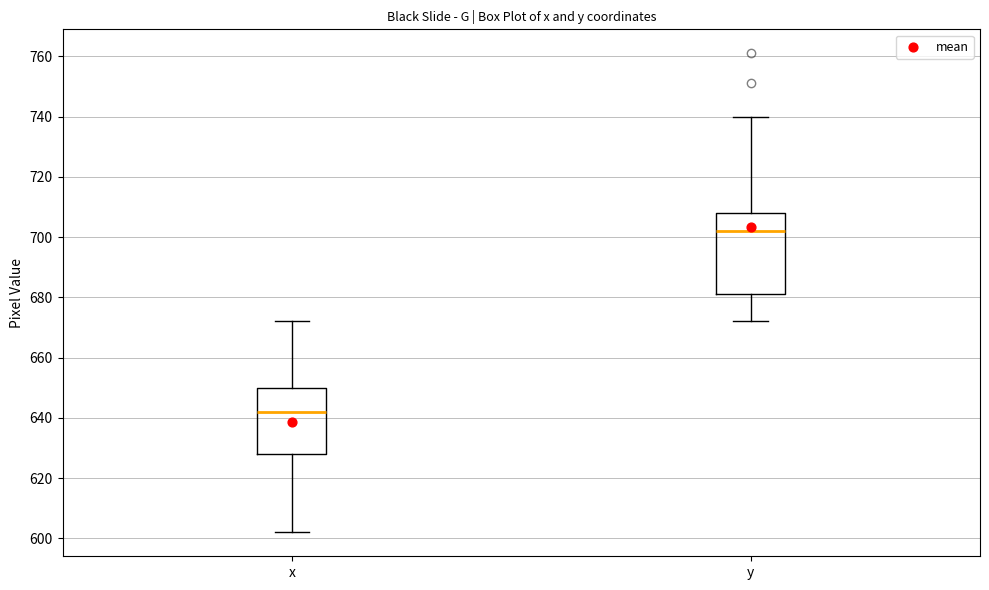

Reading left to right, read every box against the y-axis: the position of its median line, the range the box covers, and the ends of its whiskers. The values are not printed on the chart, so give them approximately, as read against the axis.

x: median 642, box 628 to 650, whiskers 602 to 672
y: median 702, box 682 to 708, whiskers 672 to 740